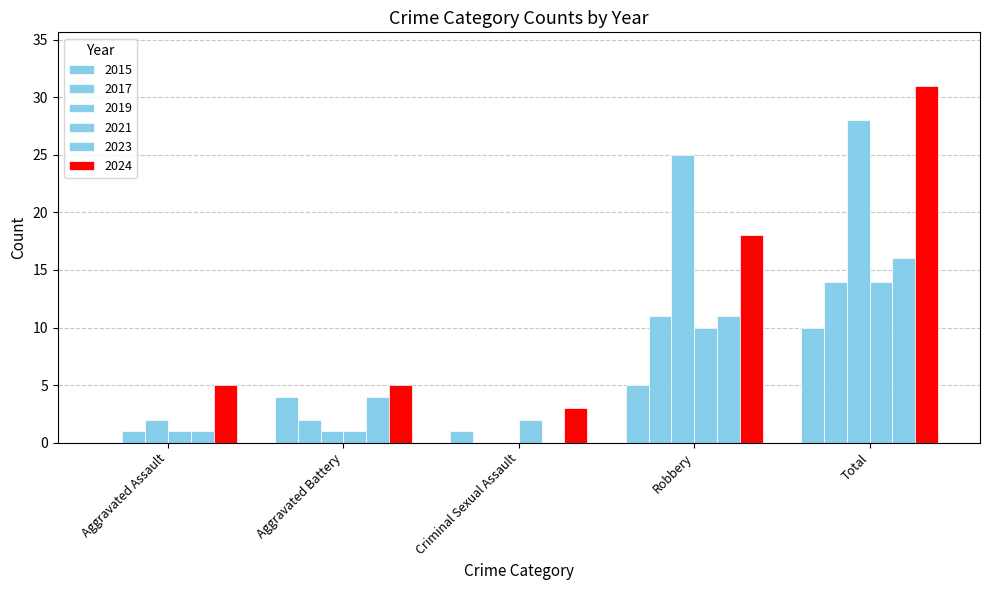

At how many categories does at least one series exceed 10?

2